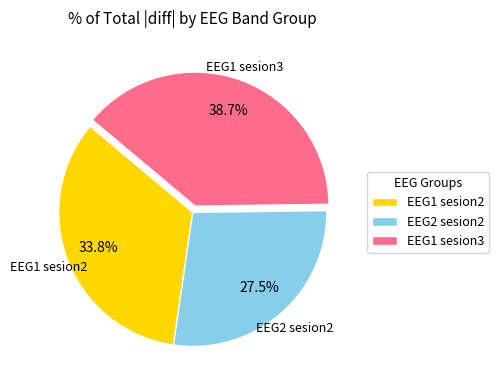

What is the largest slice in the pie chart?

EEG1 sesion3